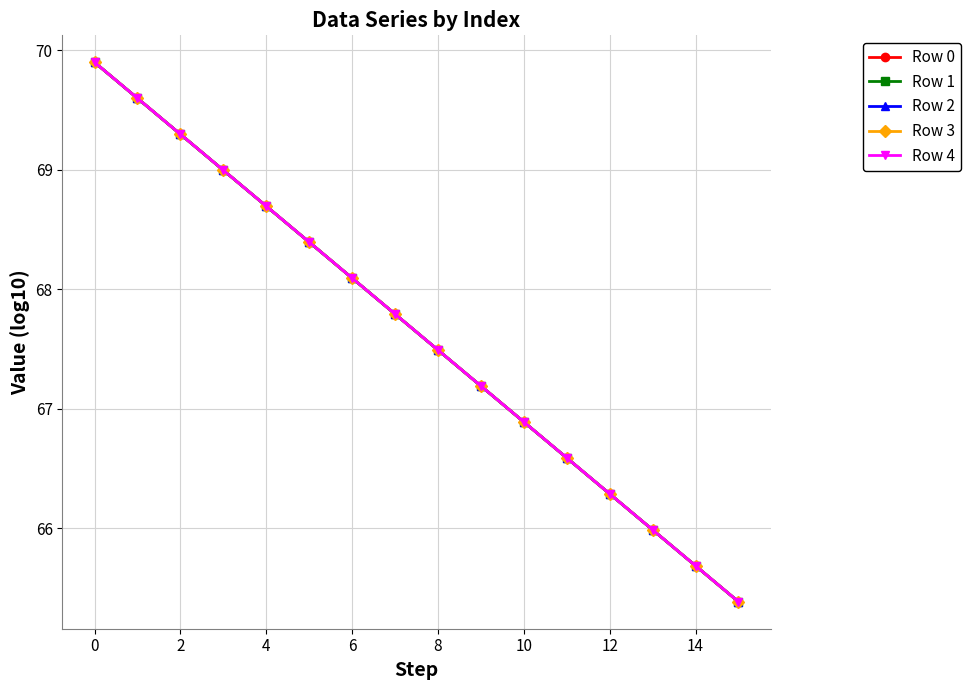

What is the sum of all Row 1 values?

1082.3